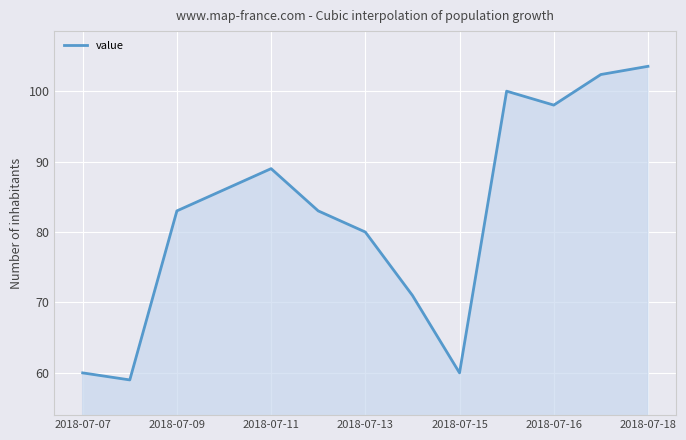

What is the smallest value displayed?

59.0